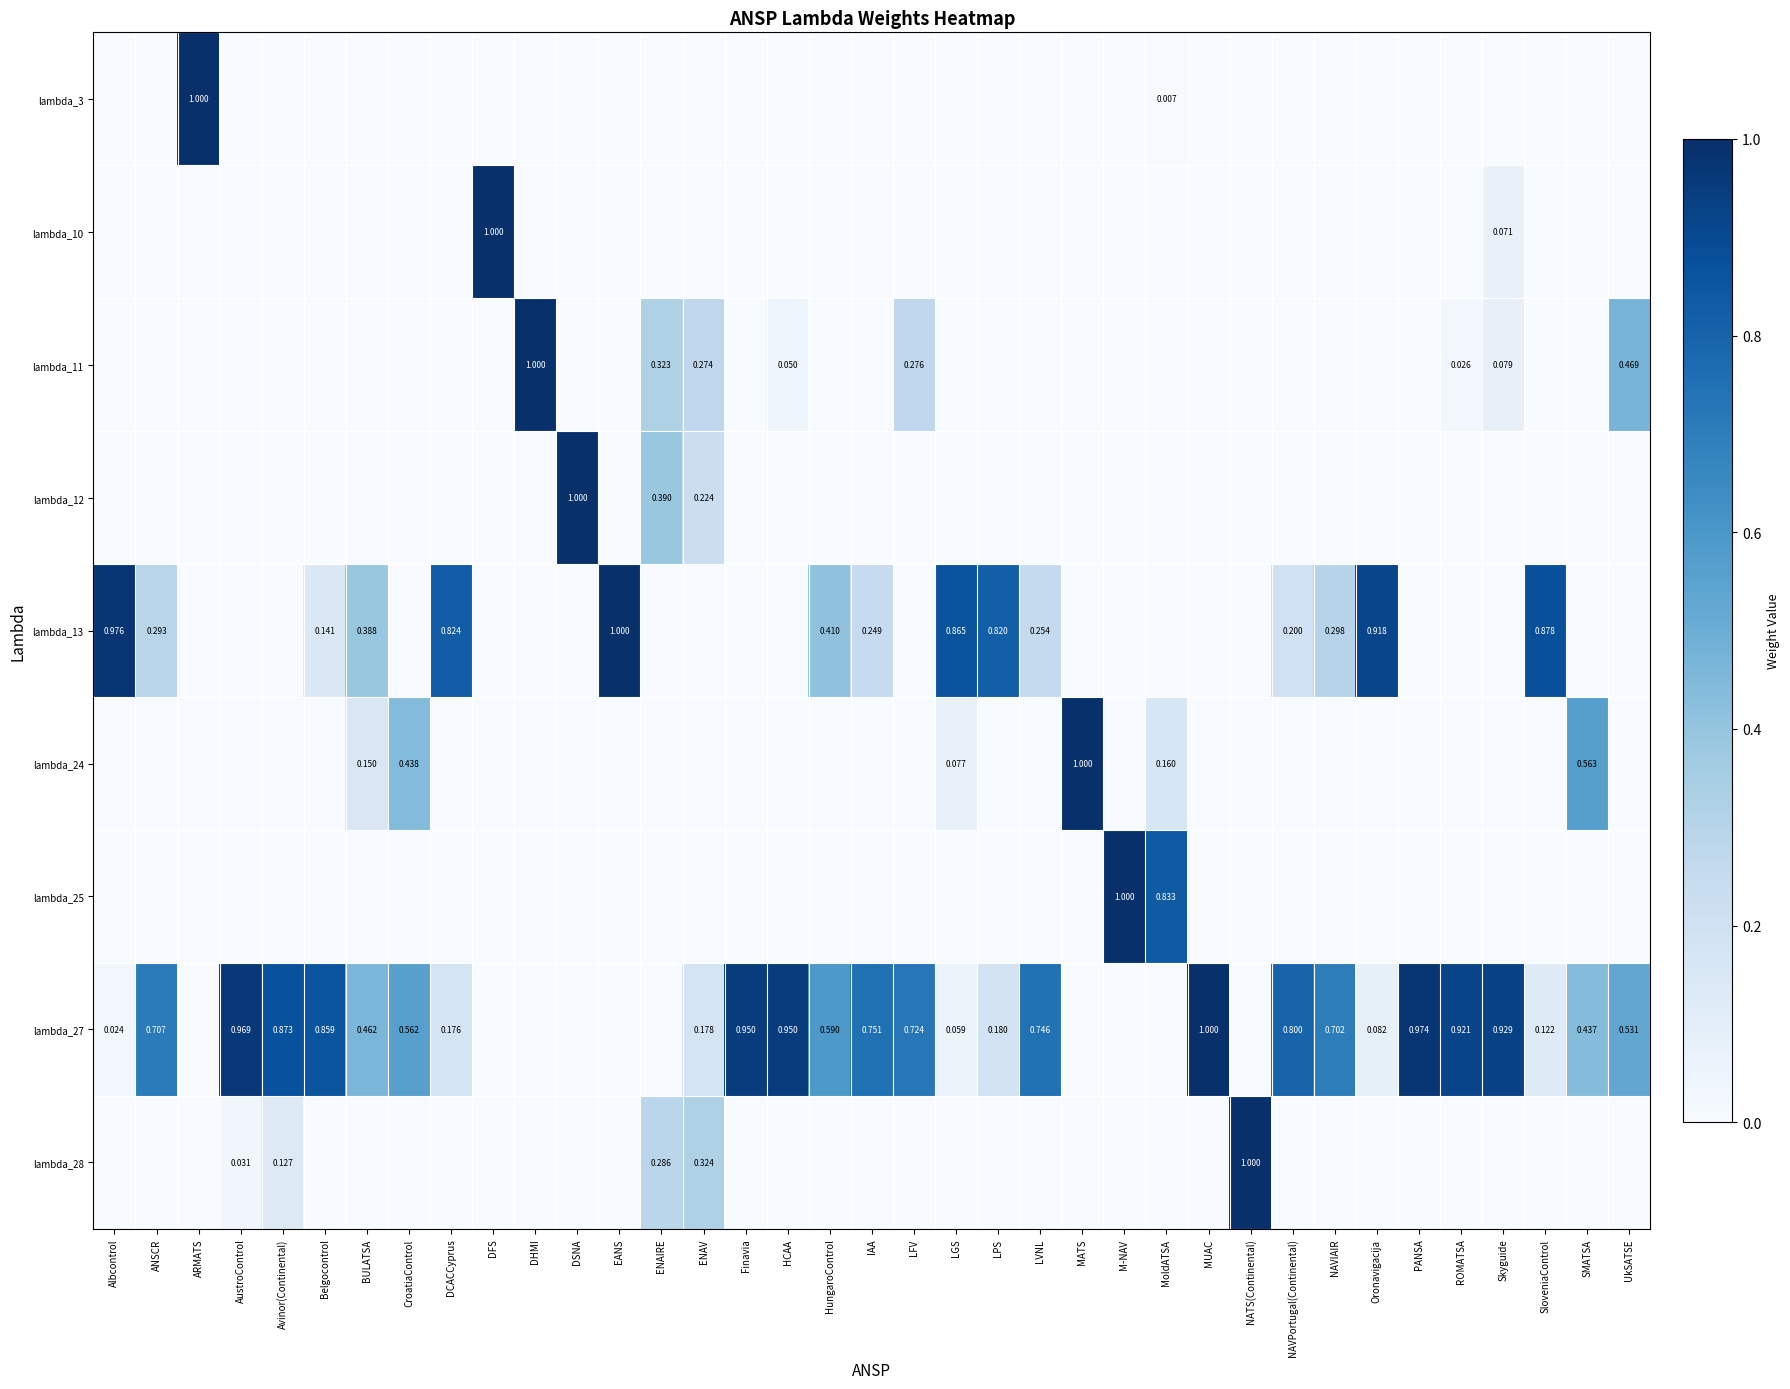

Which has a higher value, EANS or Avinor(Continental)?

EANS